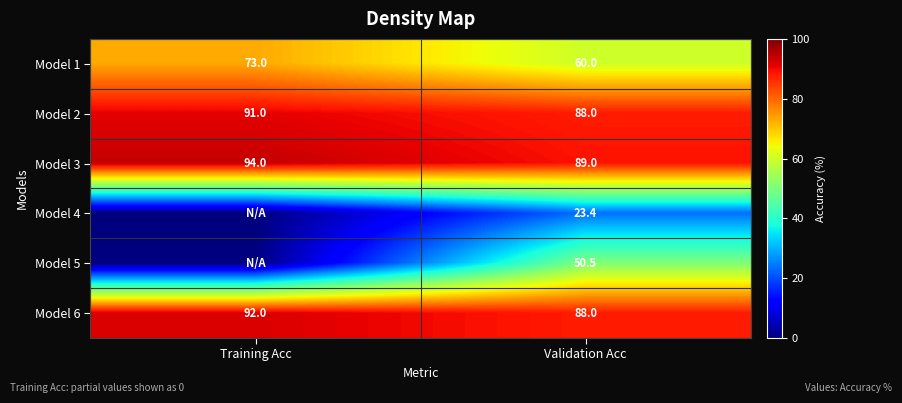

Rank the categories by Model 2 value from lowest to highest.

Validation Acc, Training Acc